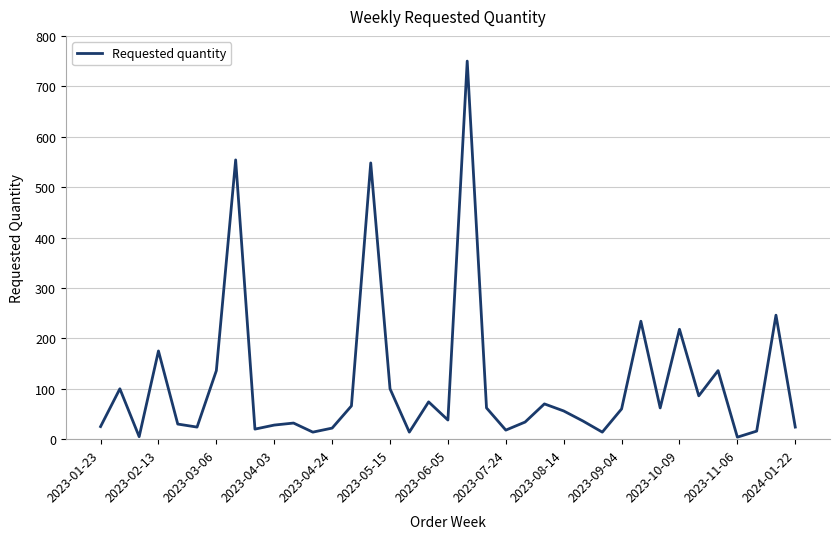

What is the maximum value shown in the chart?

750